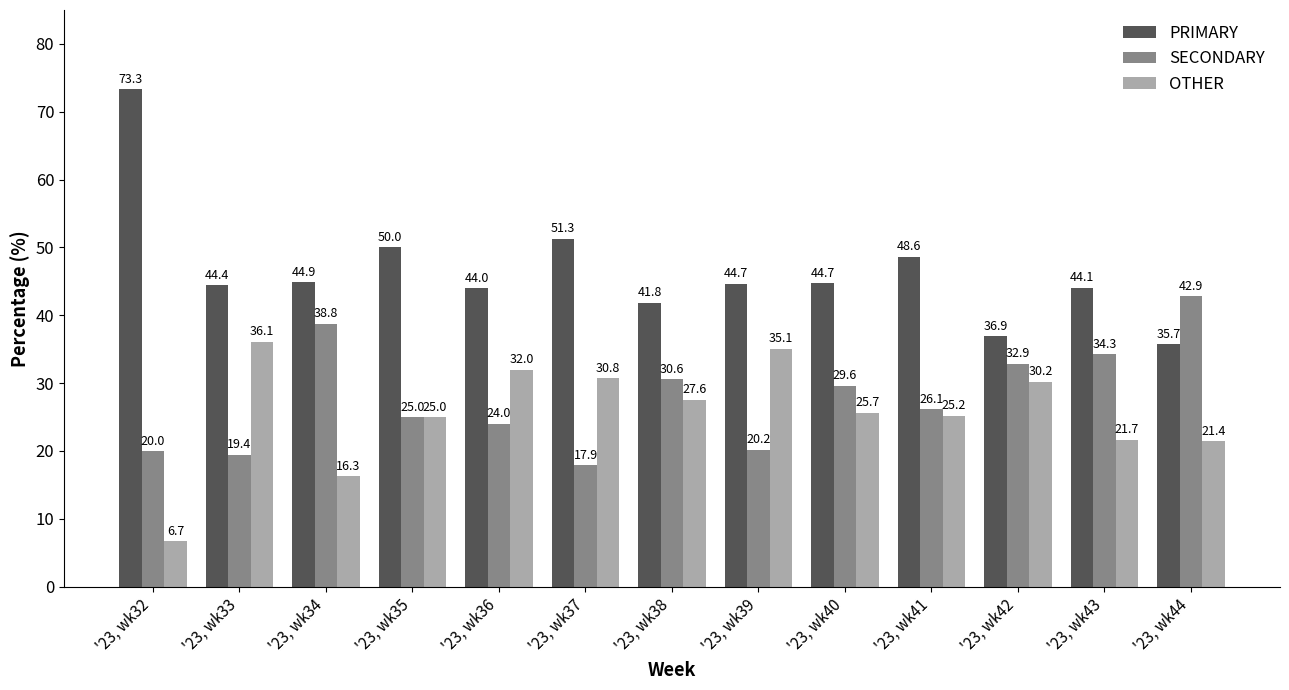

Which series has the largest range (max minus min)?

PRIMARY